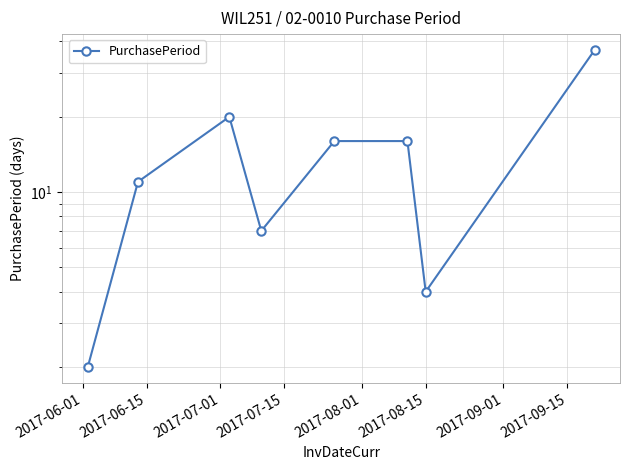

The chart shows a value of 11 at 2017-07-15. True or false?

False